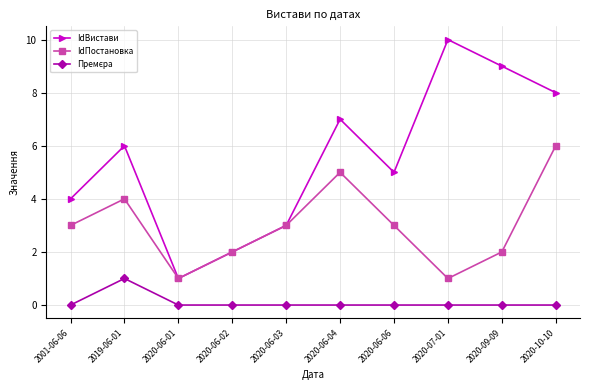

What is the difference between the second highest and minimum values in the IdПостановка series?

4